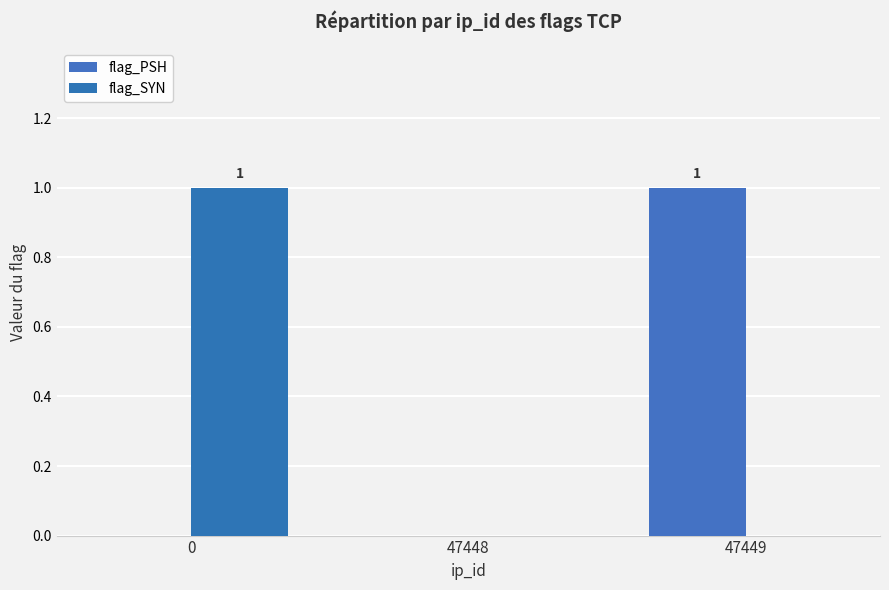

Reading right to left, list all the values displayed in this chart.

flag_PSH: 1	0	0
flag_SYN: 0	0	1